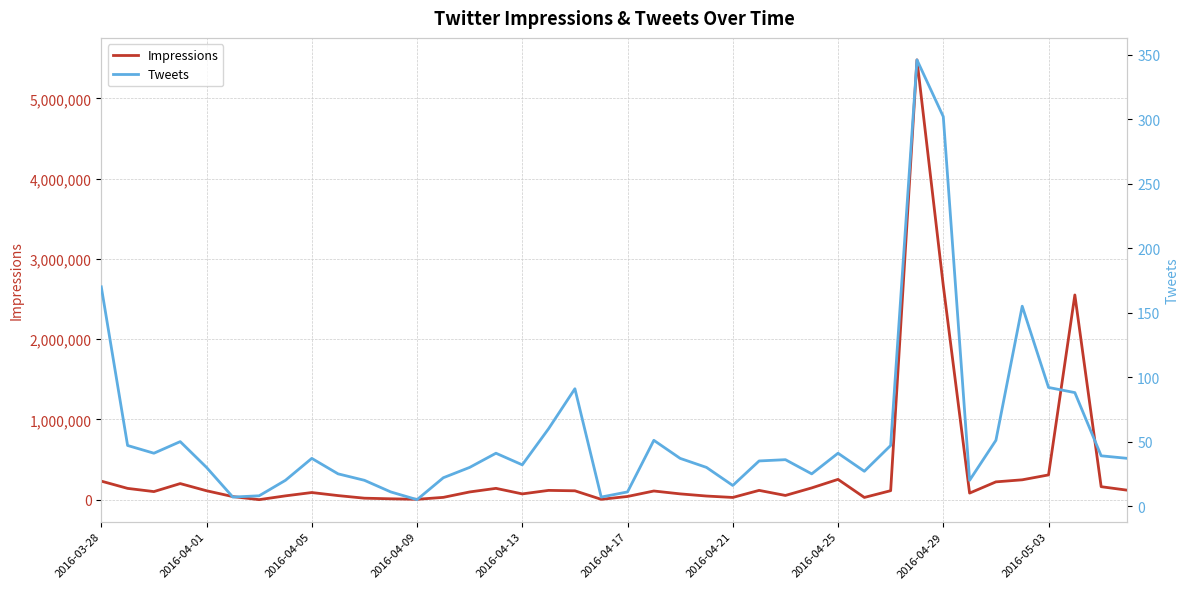

True or false: Impressions has more than 1 interior local peaks.

True